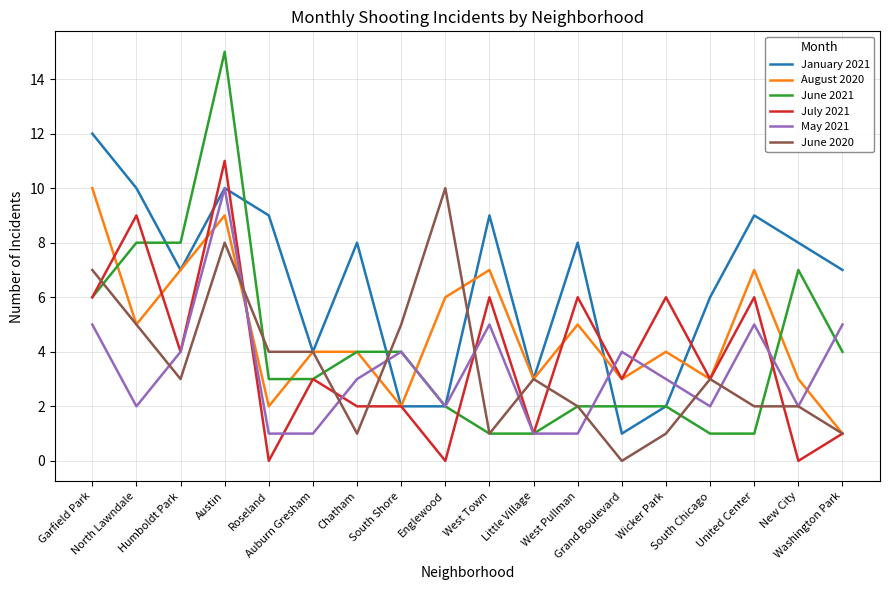

What are all the series names shown in the legend?

January 2021, August 2020, June 2021, July 2021, May 2021, June 2020